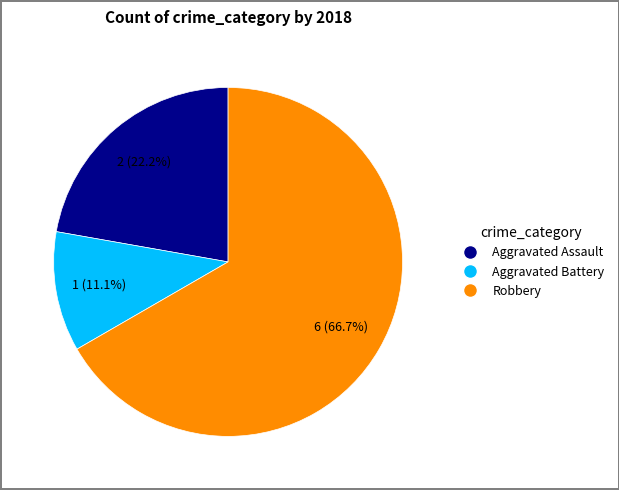

How many segments does this pie chart have?

3